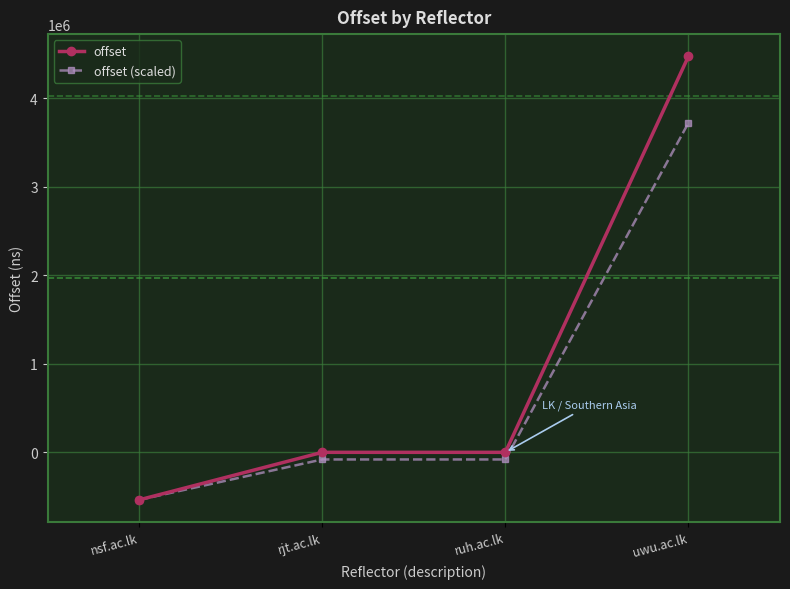

Which series has the largest range (max minus min)?

offset